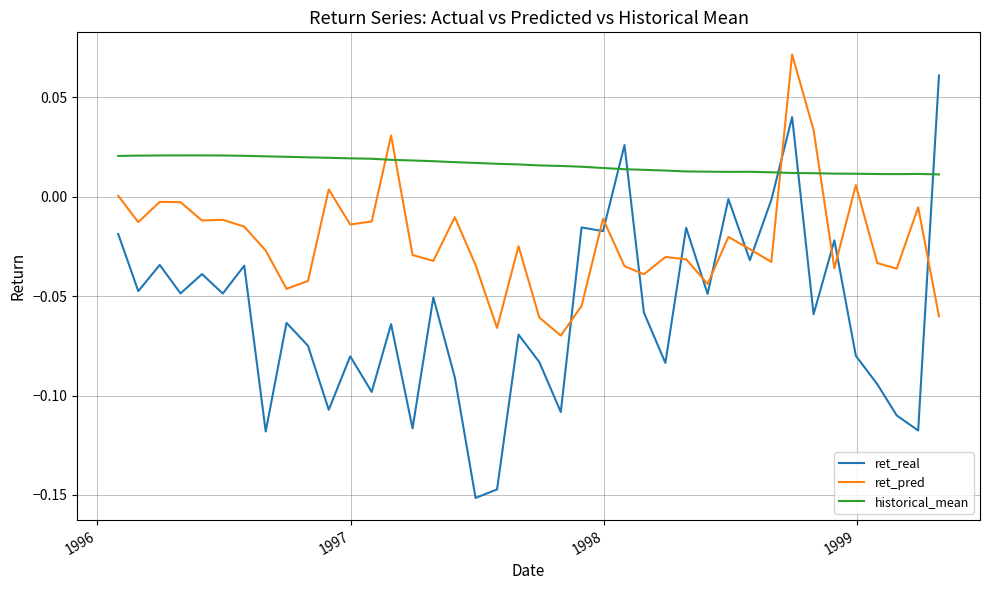

Which series has the widest spread of values?

ret_real